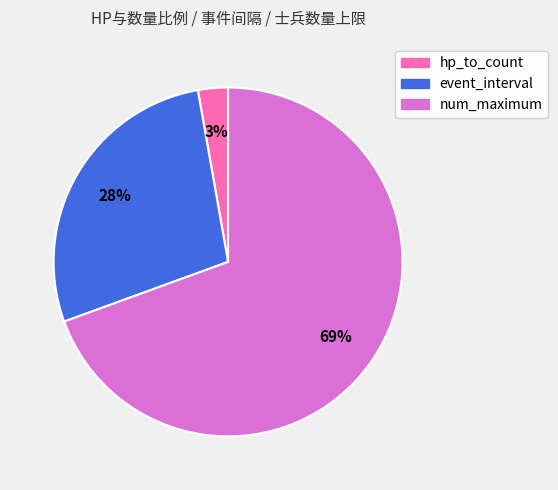

What is the majority slice?

num_maximum